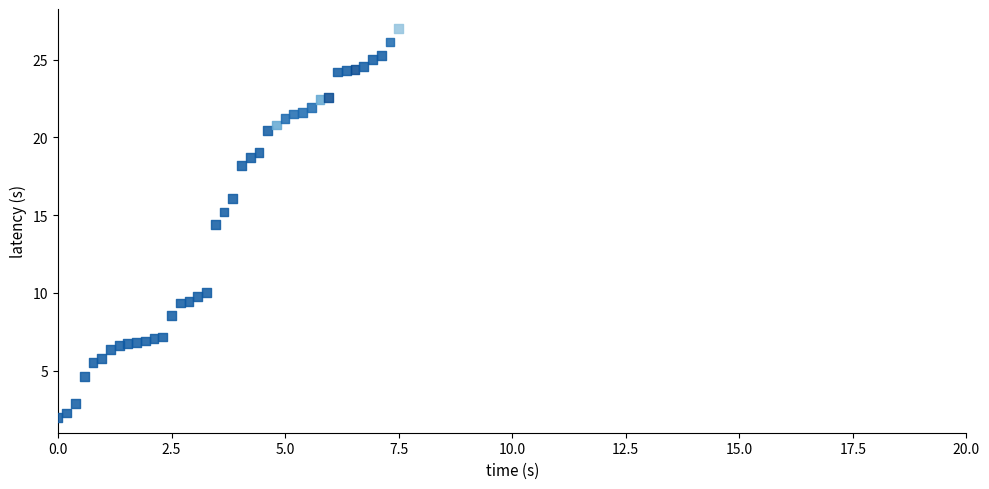

What Y value in the scatter plot is closest to 14?

14.4